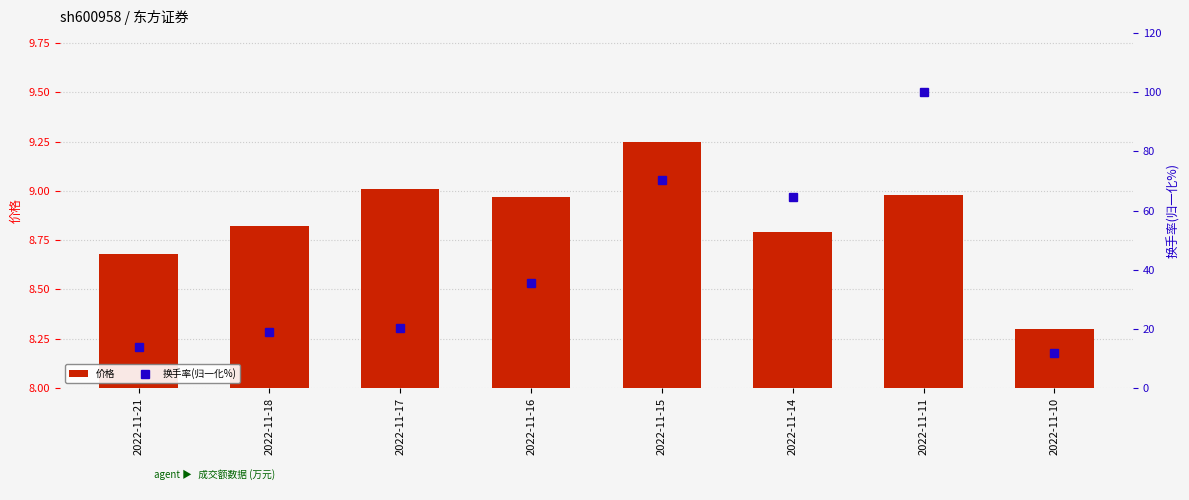

Which series changed the most between 2022-11-14 and 2022-11-10?

换手率(归一化%)